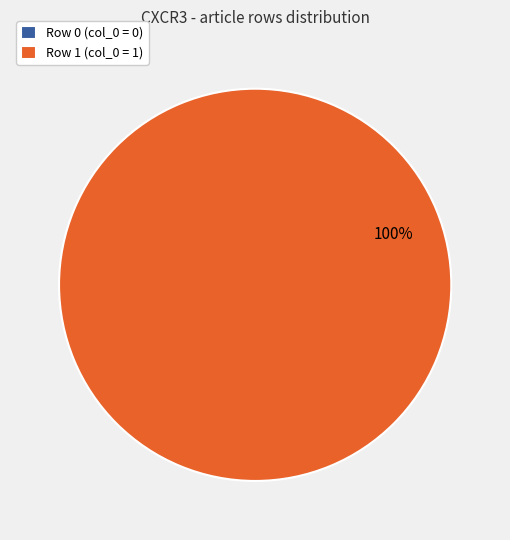

To the nearest percent, what is the average slice percentage?

50%